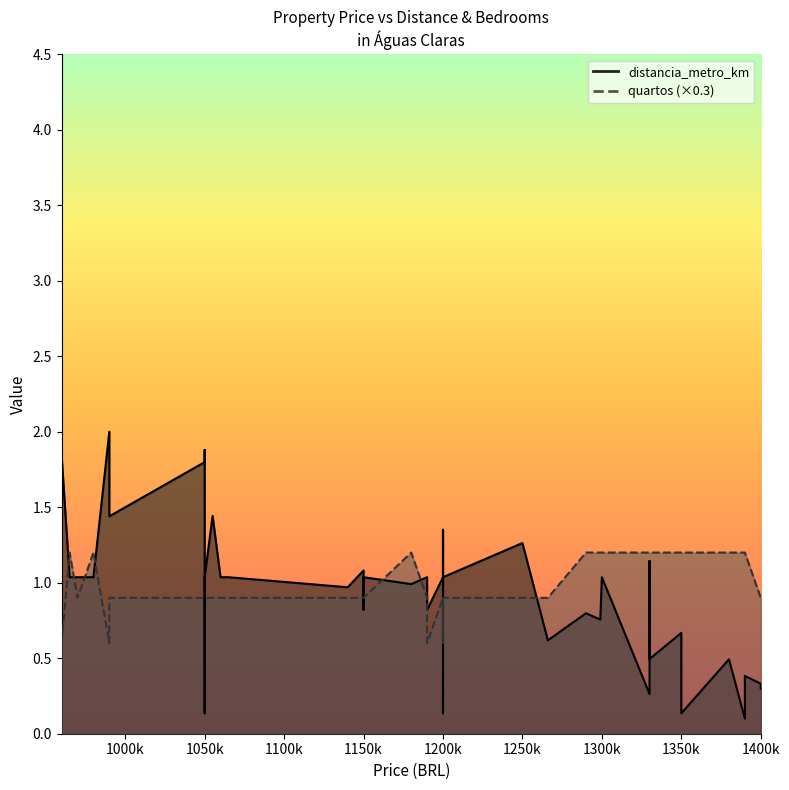

Where does the distancia_metro_km series first go above 1?

1